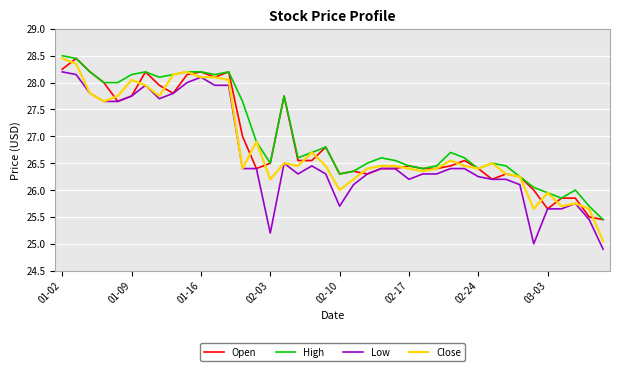

True or false: Low and High intersect in this chart.

False